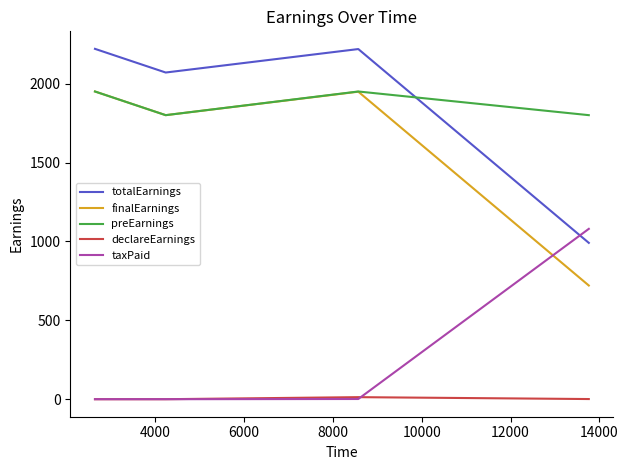

How many intersections are there between taxPaid and totalEarnings?

1